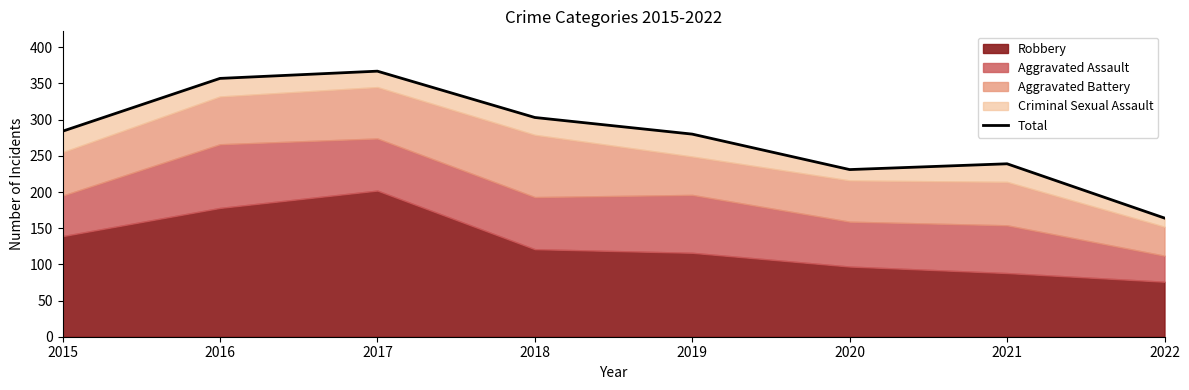

Reading left to right, transcribe all the data shown in this chart.

2015=284	2016=357	2017=367	2018=303	2019=280	2020=231	2021=239	2022=164